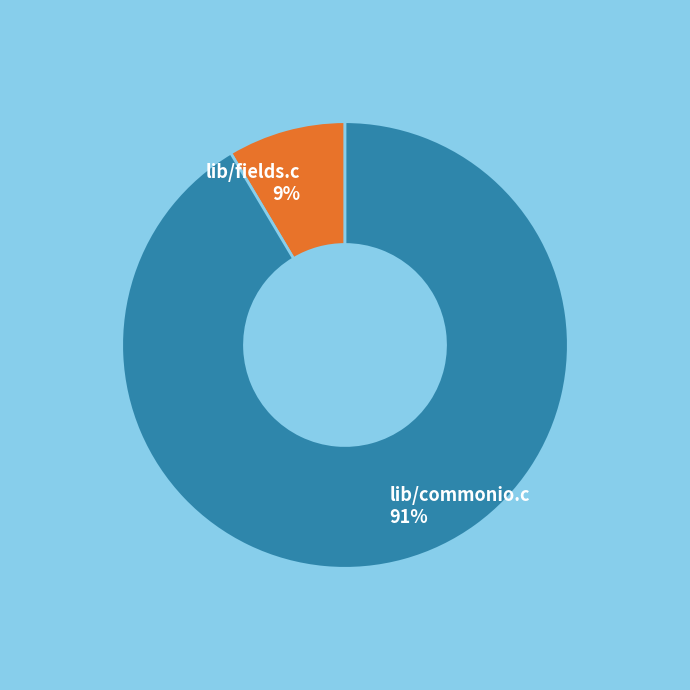

To the nearest percent, what is the average slice percentage?

50%